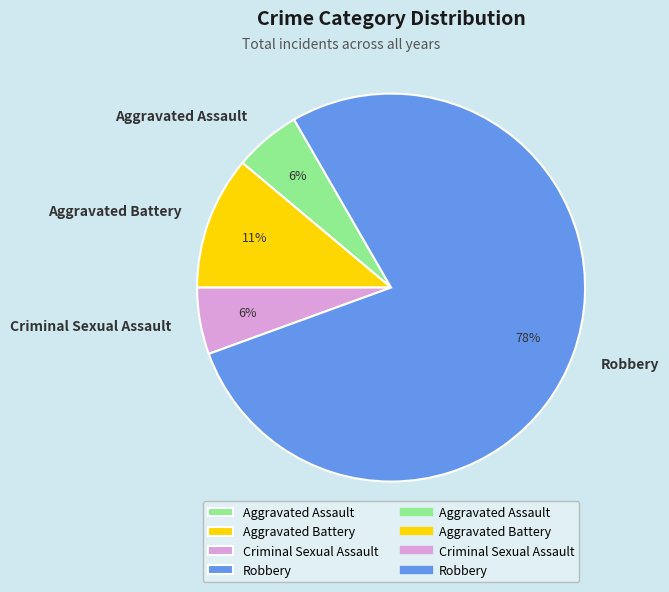

Is it true that Aggravated Assault is 18% of the pie?

False